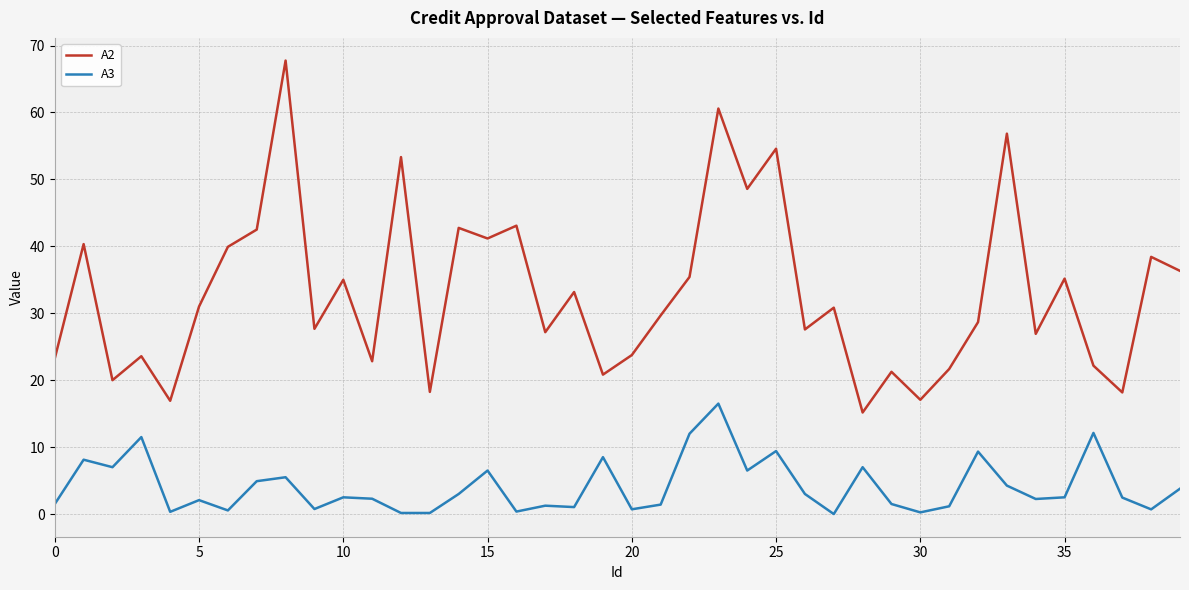

What is the difference between the second highest and second lowest values in the A3 series?

12.0